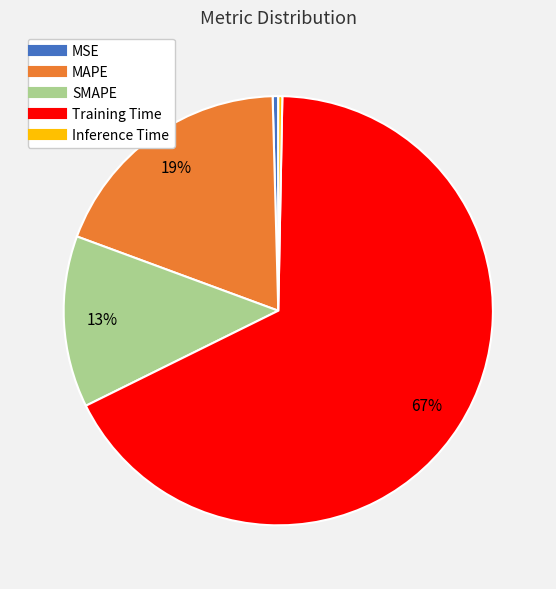

What is the largest slice in the pie chart?

Training Time